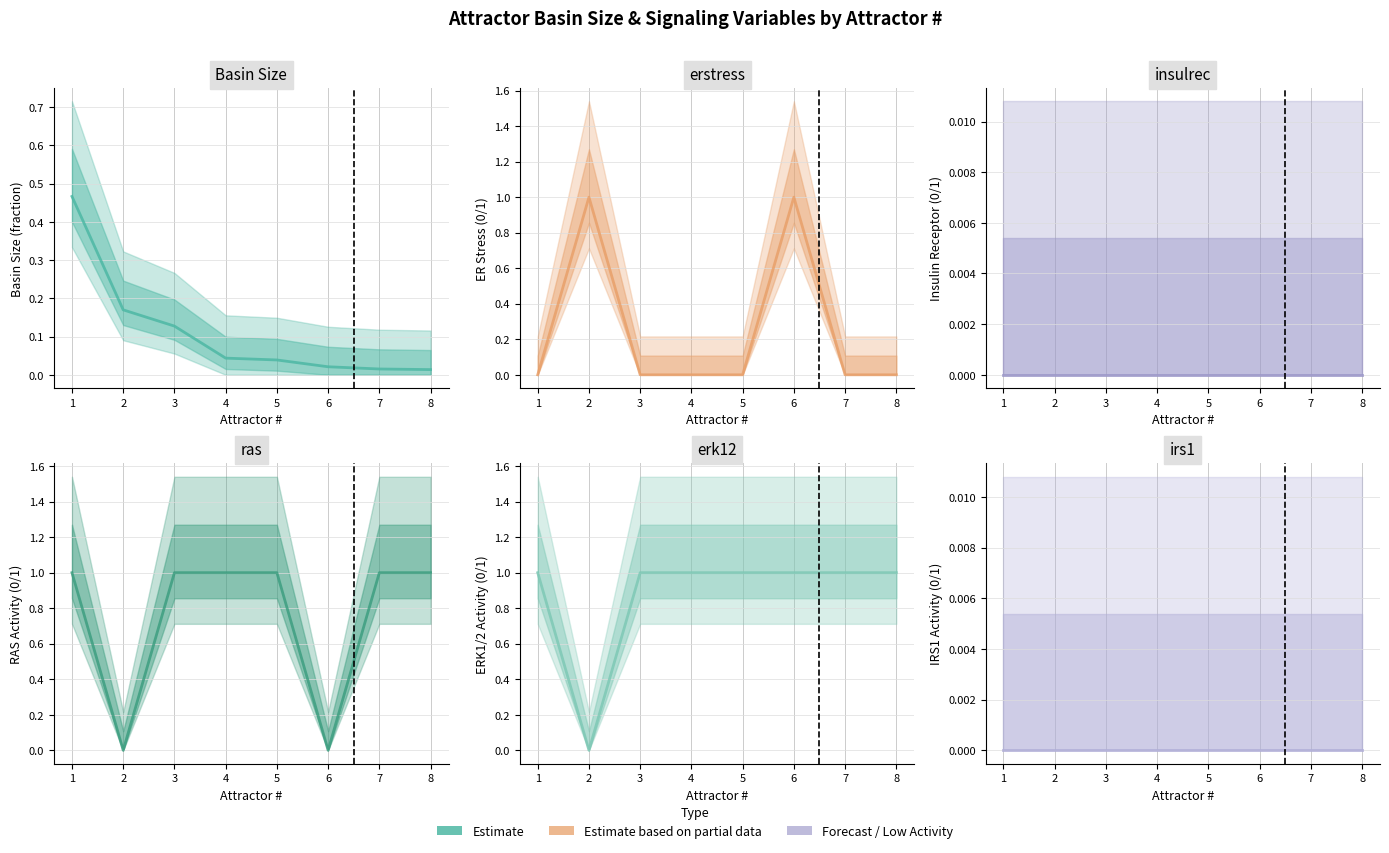

Is this an area chart (filled region under the line)?

No